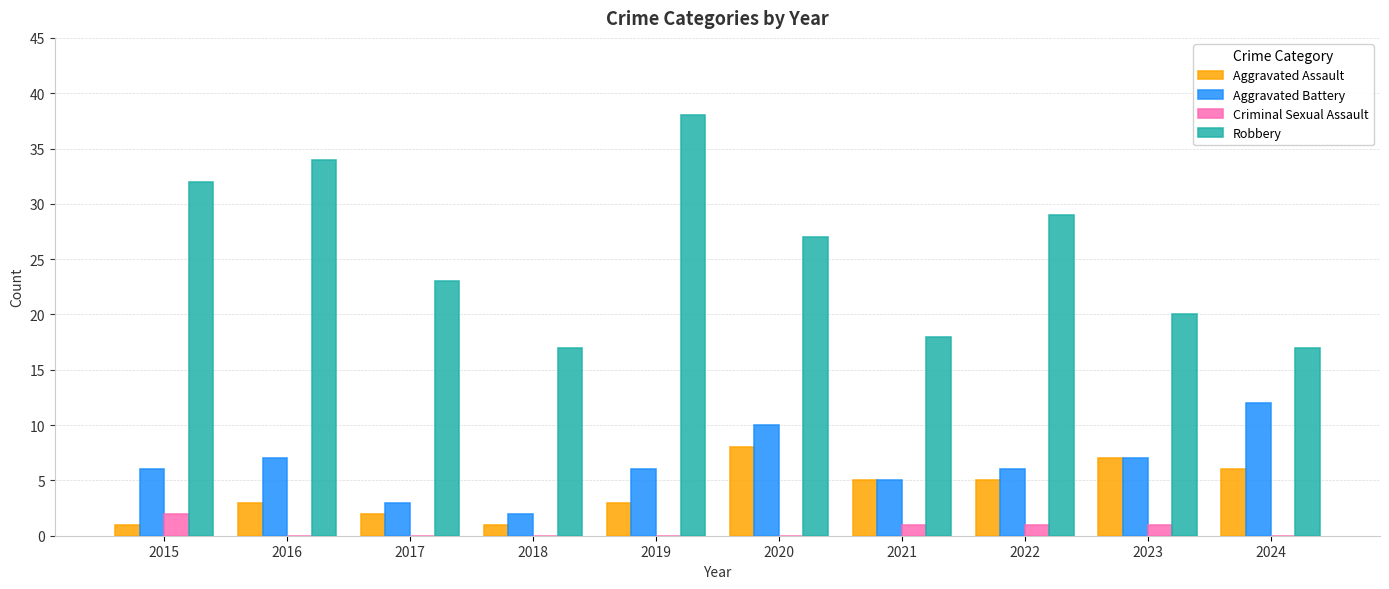

Which series changed the most between 2020 and 2021?

Robbery